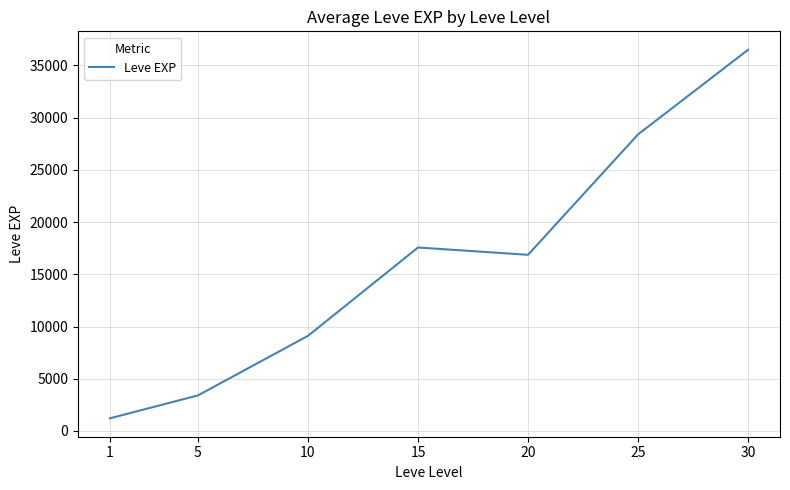

List the labels in order of value, smallest first.

1, 5, 10, 20, 15, 25, 30